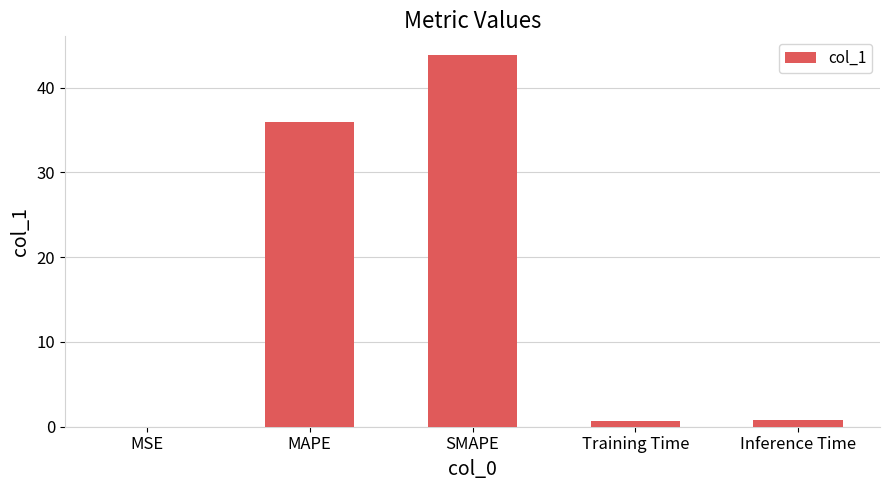

What is the sum of all values?

81.3